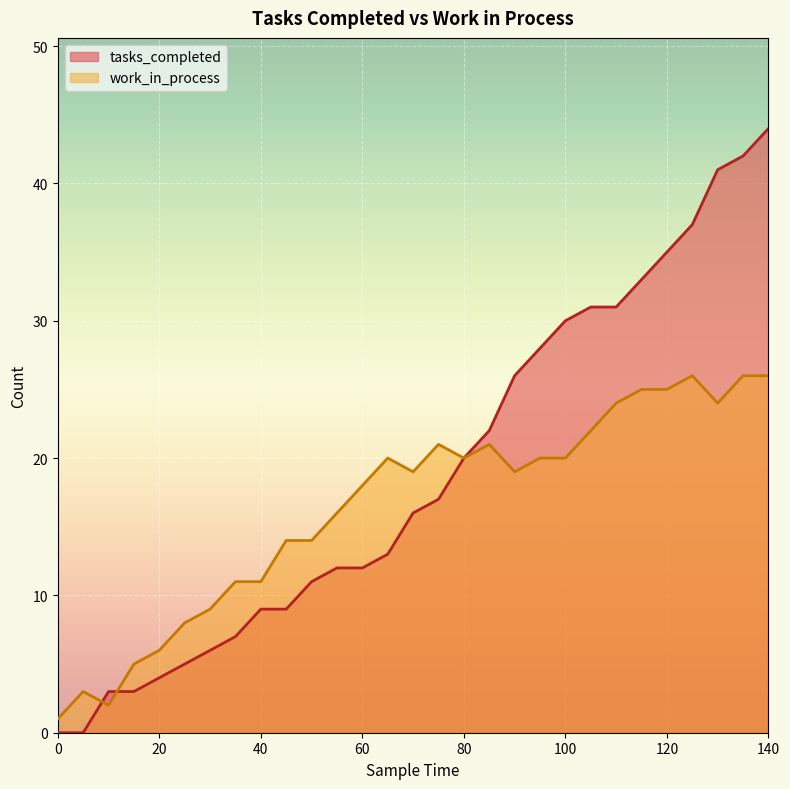

List the labels in order of tasks_completed value, smallest first.

0, 5, 10, 15, 20, 25, 30, 35, 40, 45, 50, 55, 60, 65, 70, 75, 80, 85, 90, 95, 100, 105, 110, 115, 120, 125, 130, 135, 140